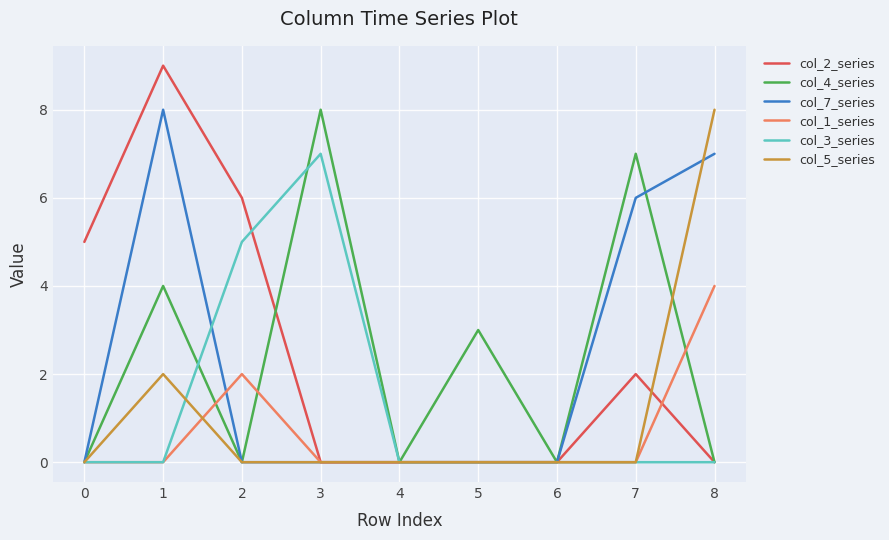

Which series has the widest spread of values?

col_2_series